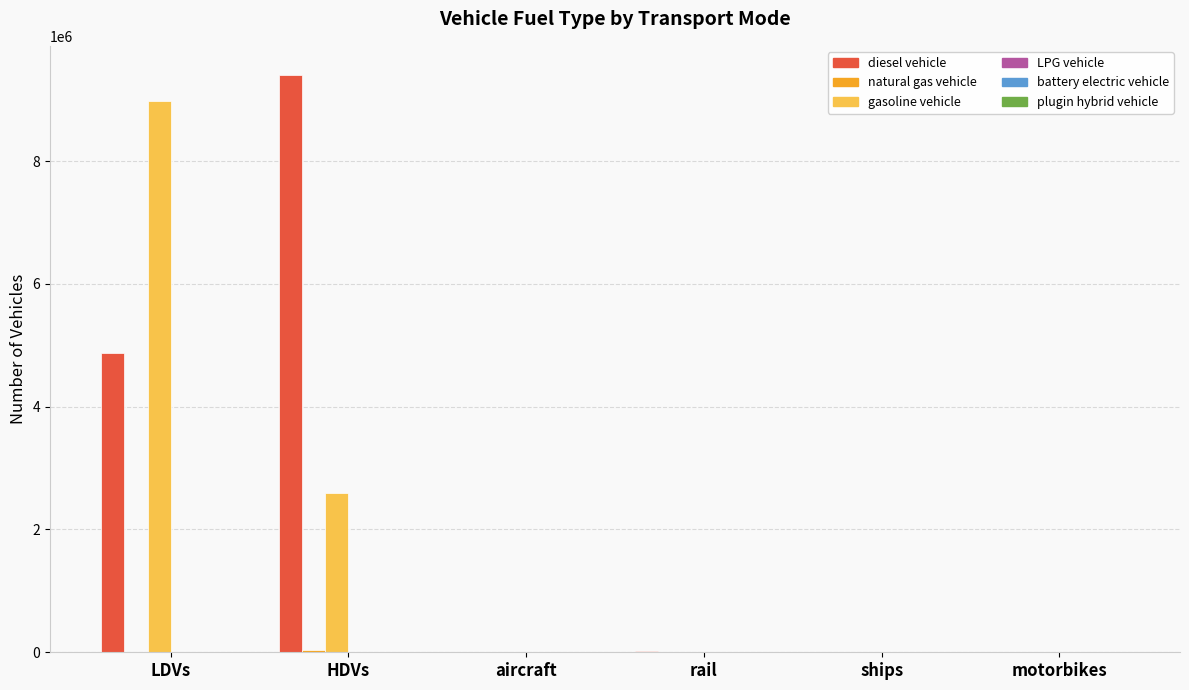

Which series changed the most between LDVs and rail?

gasoline vehicle